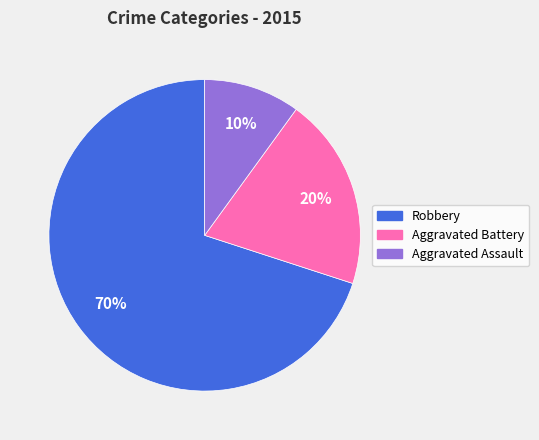

To the nearest percent, what portion does Aggravated Assault represent?

10%